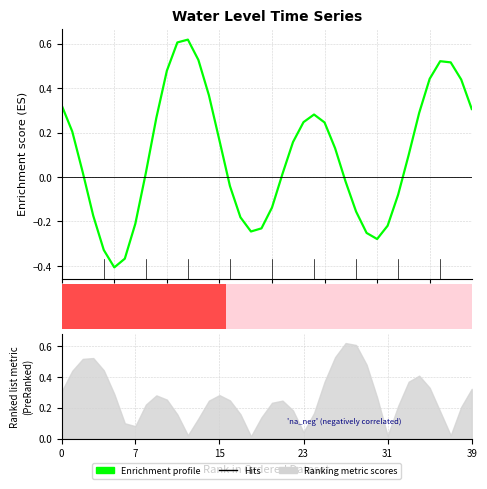

What value does the data have at 7?

-0.2